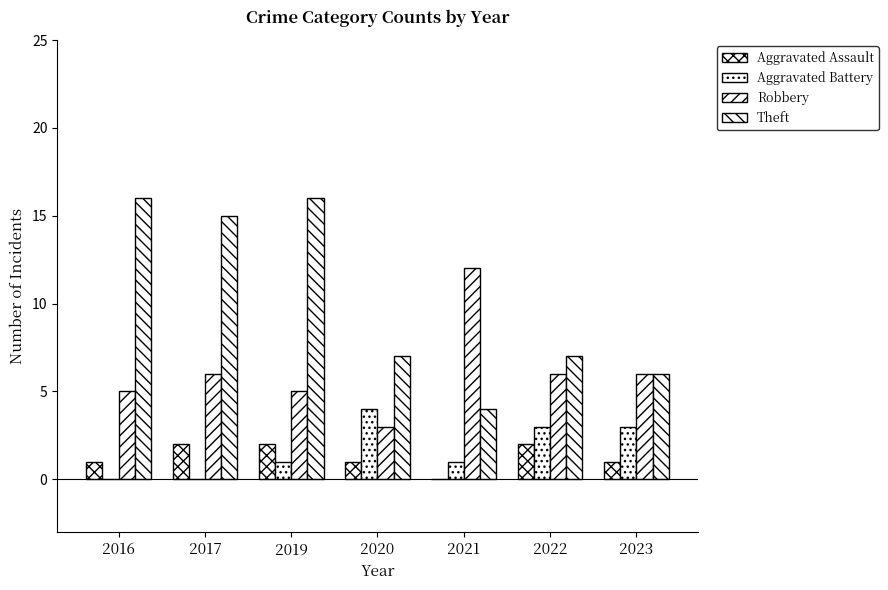

What is the approximate value of Theft at 2023, to the nearest 10?

10